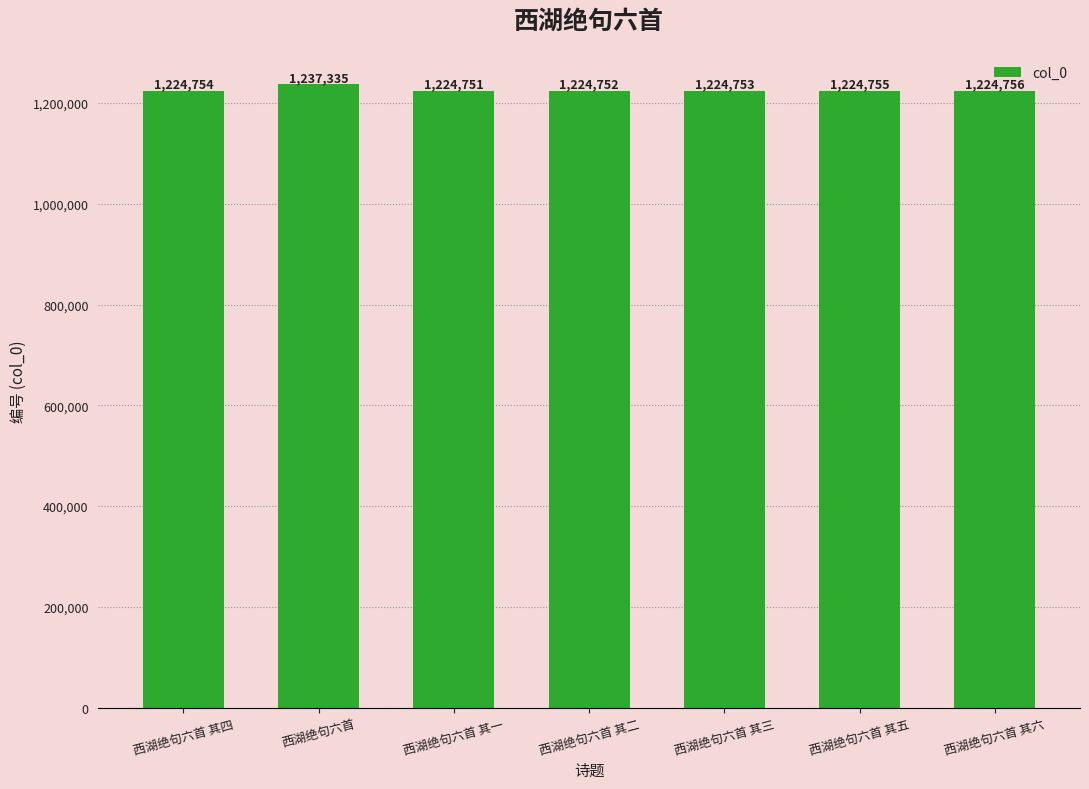

Is it true that the value at 西湖绝句六首 其四 is 1224754?

True